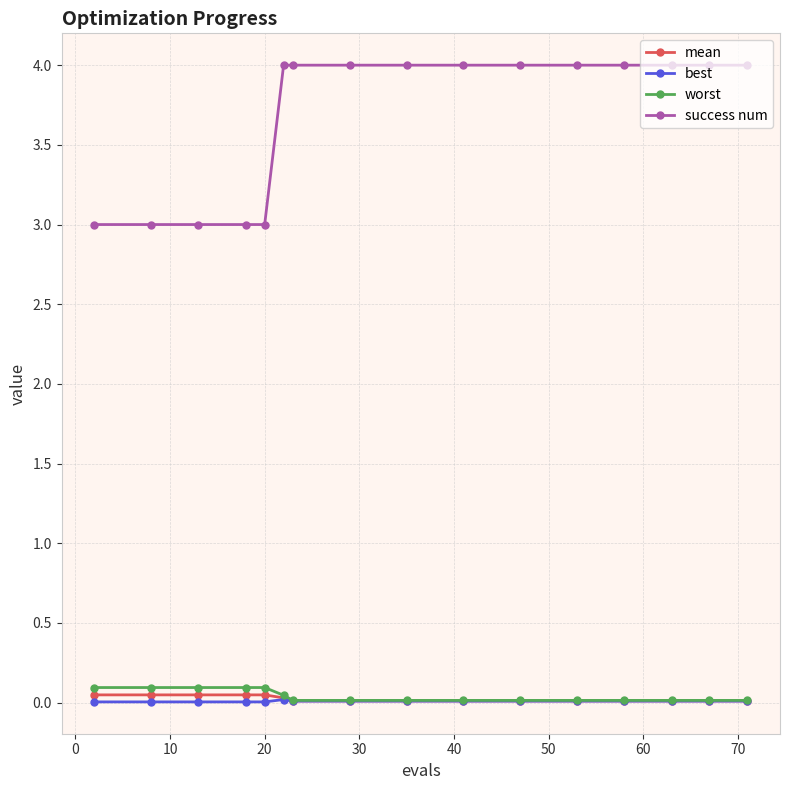

Which series has the largest range (max minus min)?

success num